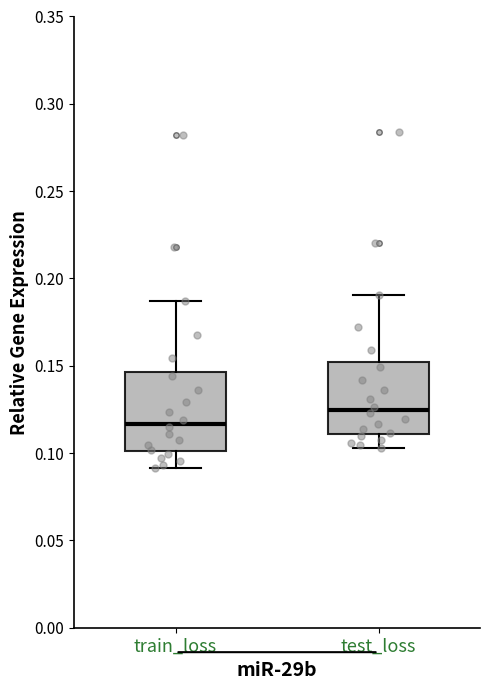

Where does the lower whisker of the box for train_loss end on the y-axis? The values are not printed on the chart, so give them approximately, as read against the axis.

0.090